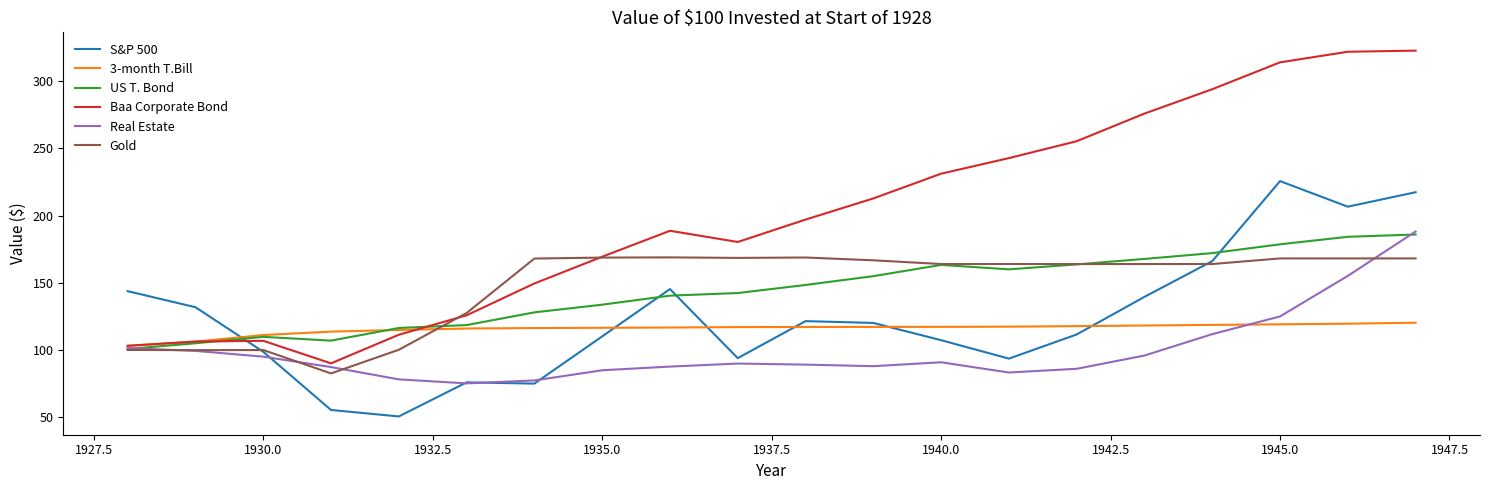

What is the smallest value displayed?

50.7